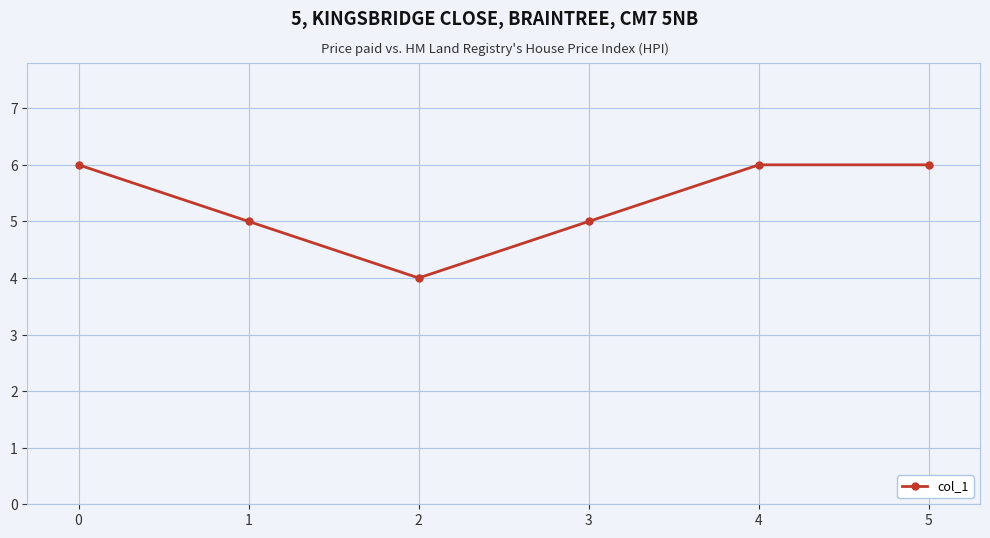

How many lines are shown in the chart?

1